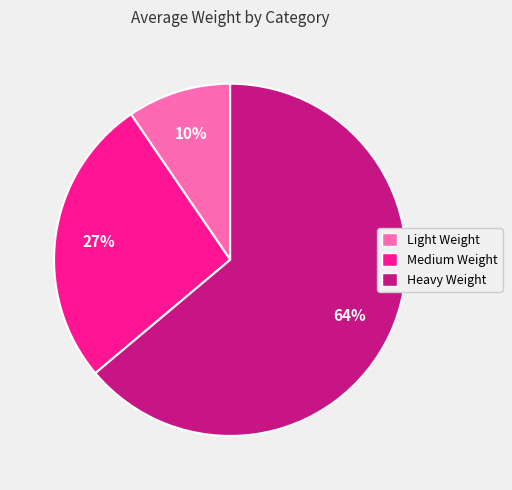

Between Medium Weight and Heavy Weight, which is larger?

Heavy Weight